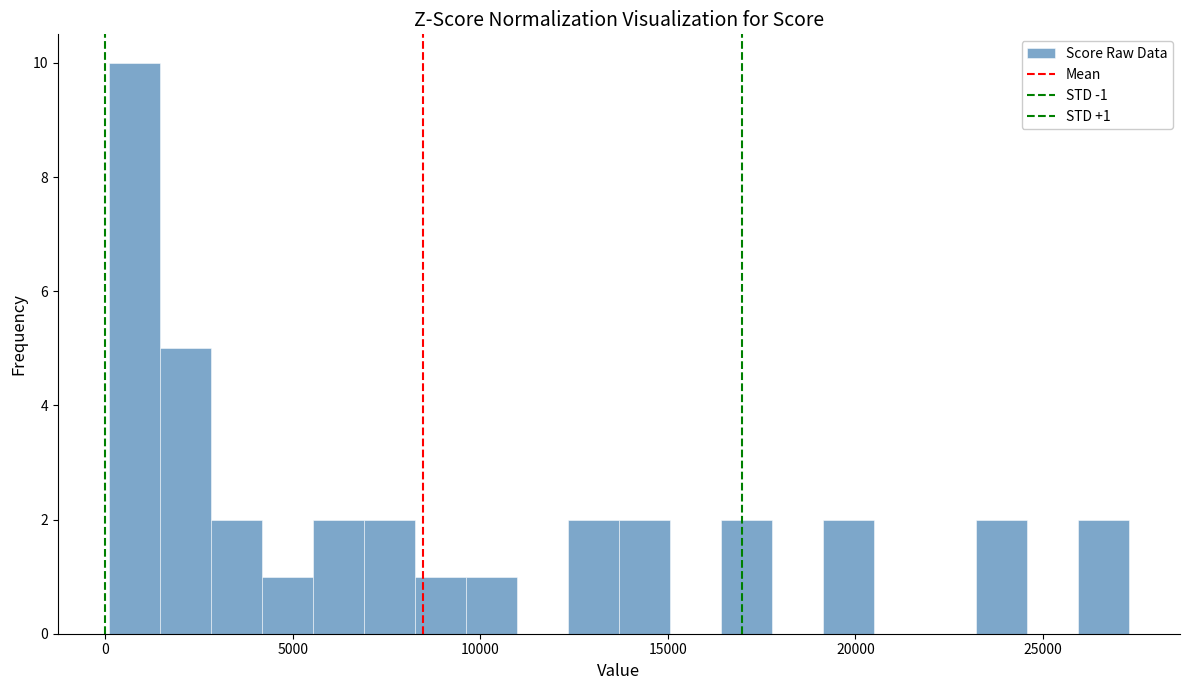

Around what value on the x-axis is the tallest bar? Give the approximate position of its centre, as read against the axis.

1000